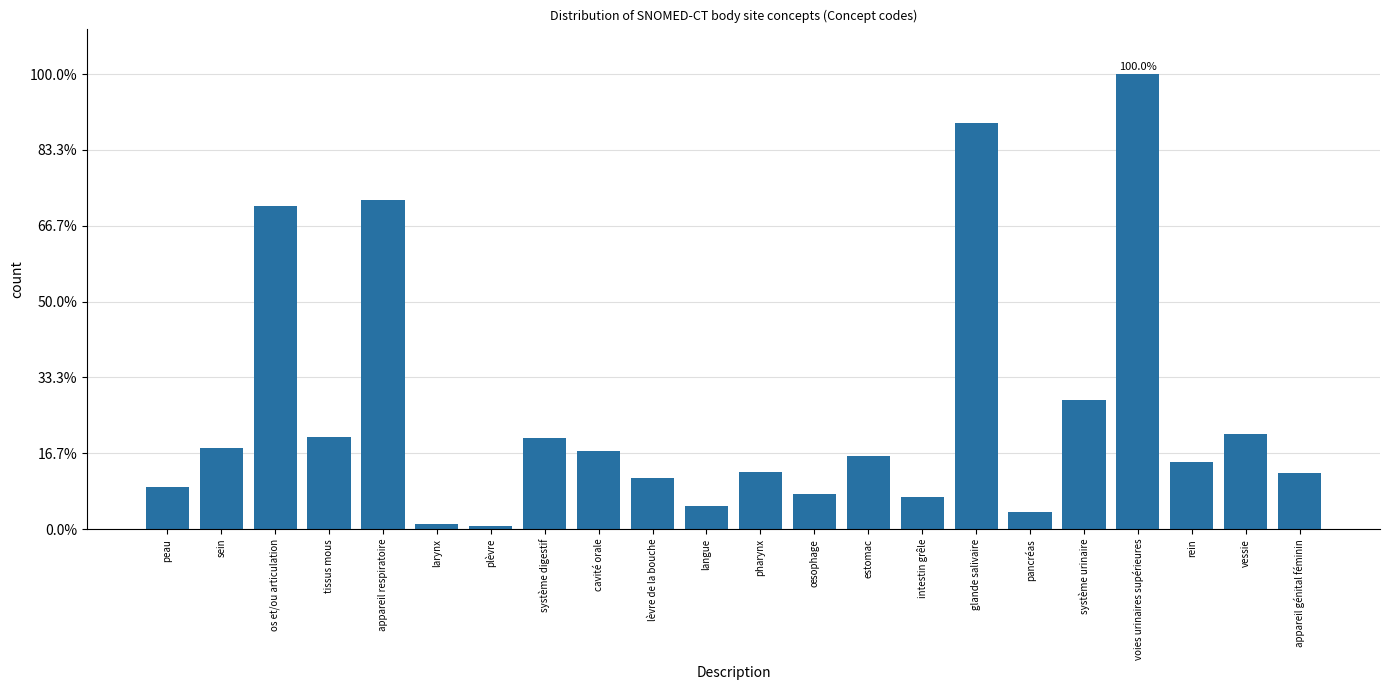

The chart shows a value of 6.5 at pharynx. True or false?

False